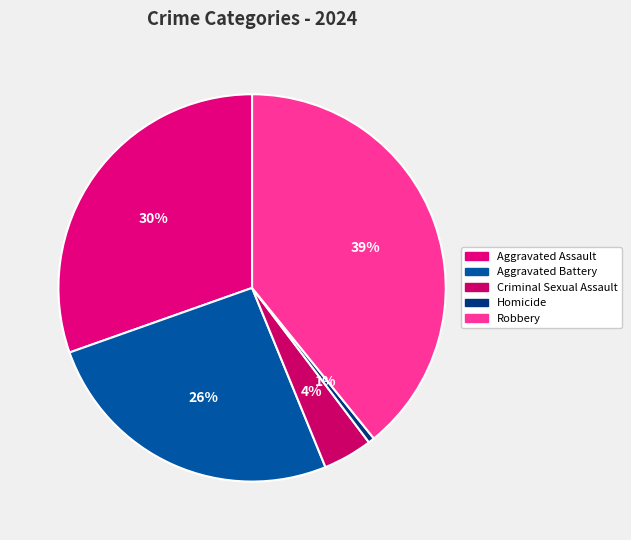

To the nearest percent, what portion does Homicide represent?

1%